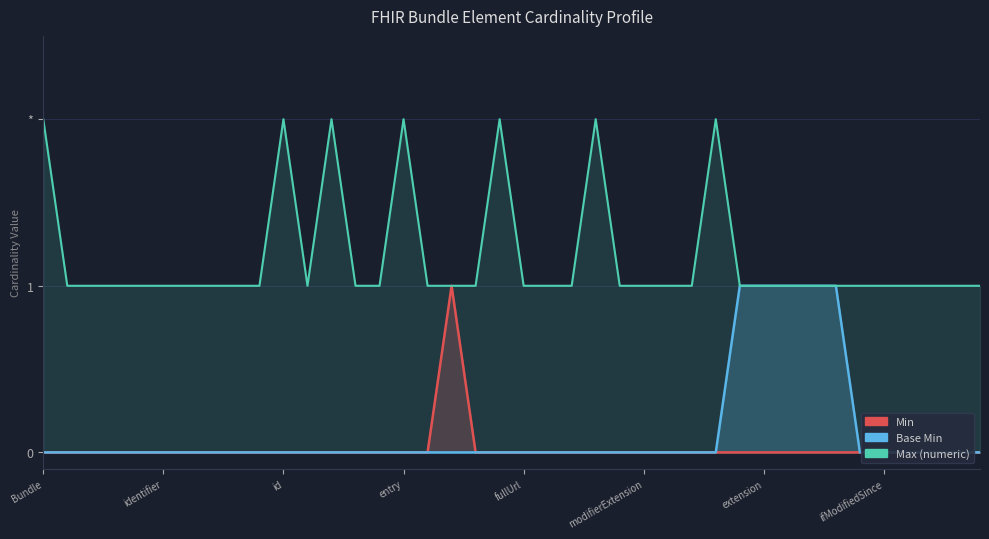

What is the spread (max minus min) of values at 14?

1